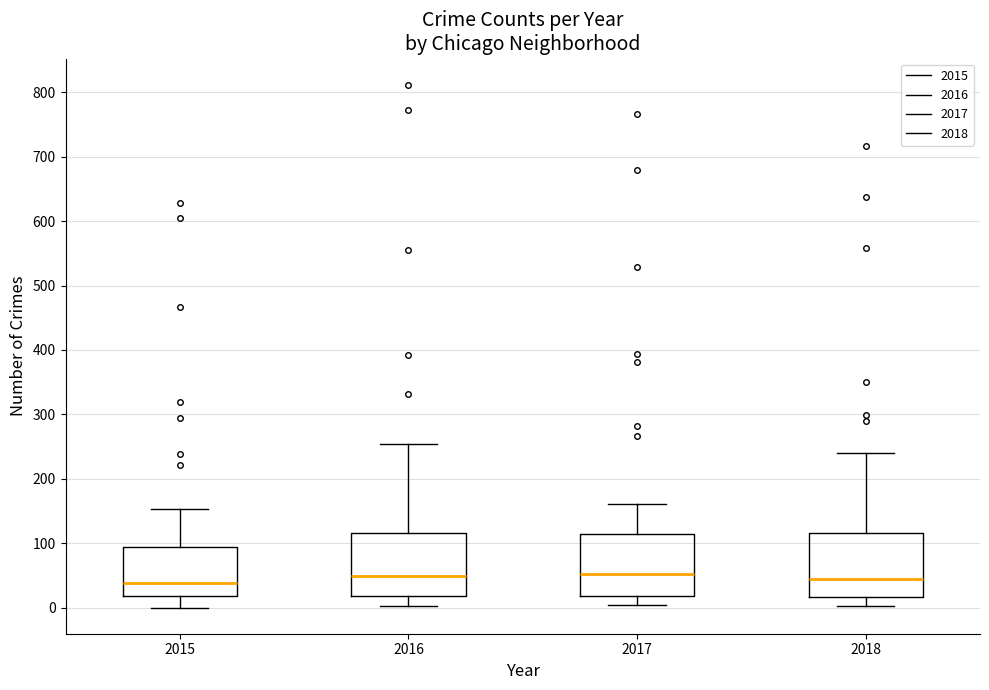

Reading left to right, transcribe this box plot: for each box, give where its median line is, the range the box spans, and where its two whiskers end, as read against the y-axis. The values are not printed on the chart, so give them approximately, as read against the axis.

2015: median 40, box 20 to 90, whiskers 0 to 150
2016: median 50, box 20 to 120, whiskers 0 to 250
2017: median 50, box 20 to 110, whiskers 0 to 160
2018: median 40, box 20 to 120, whiskers 0 to 240